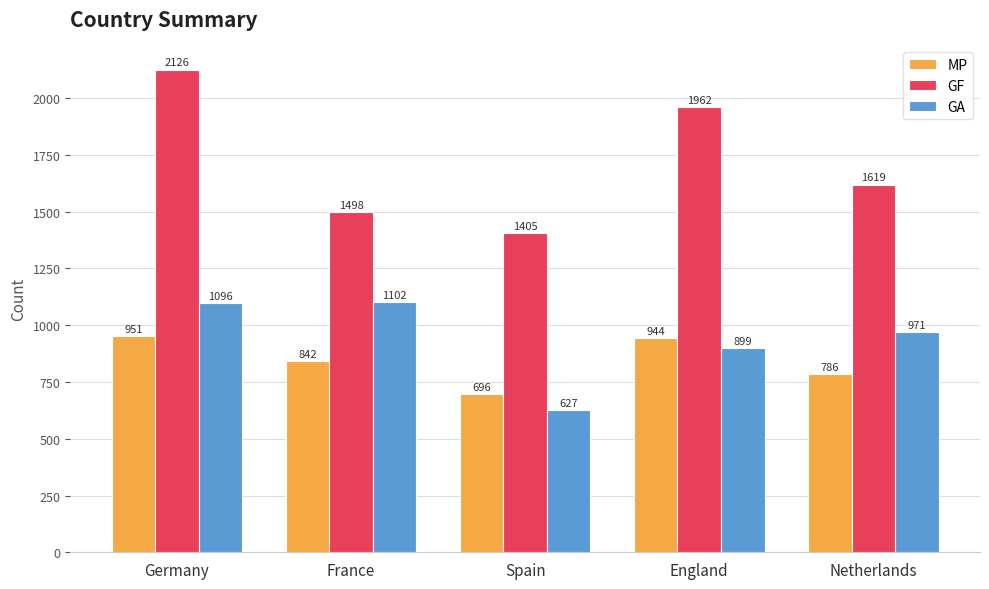

What is the approximate value of GF at Spain?

1405